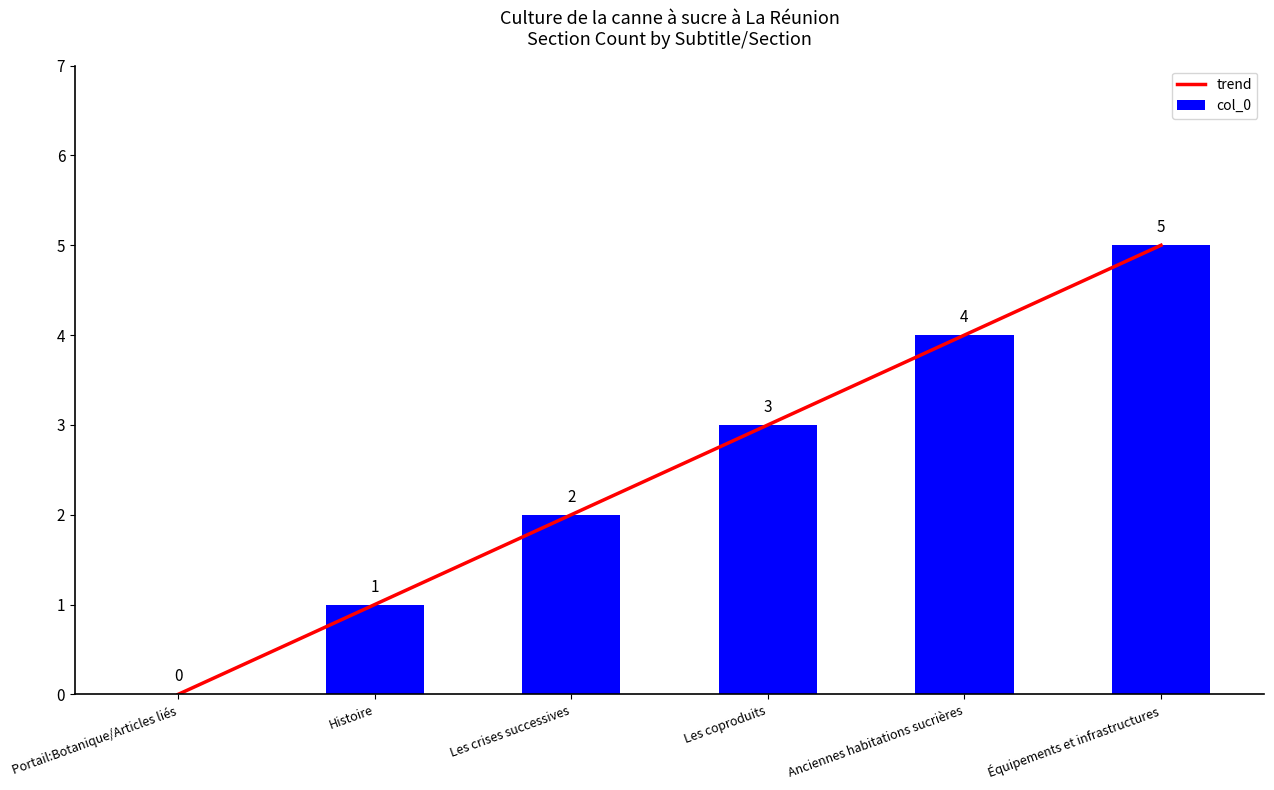

True or false: trend has a value of 7 at Anciennes habitations sucrières.

False